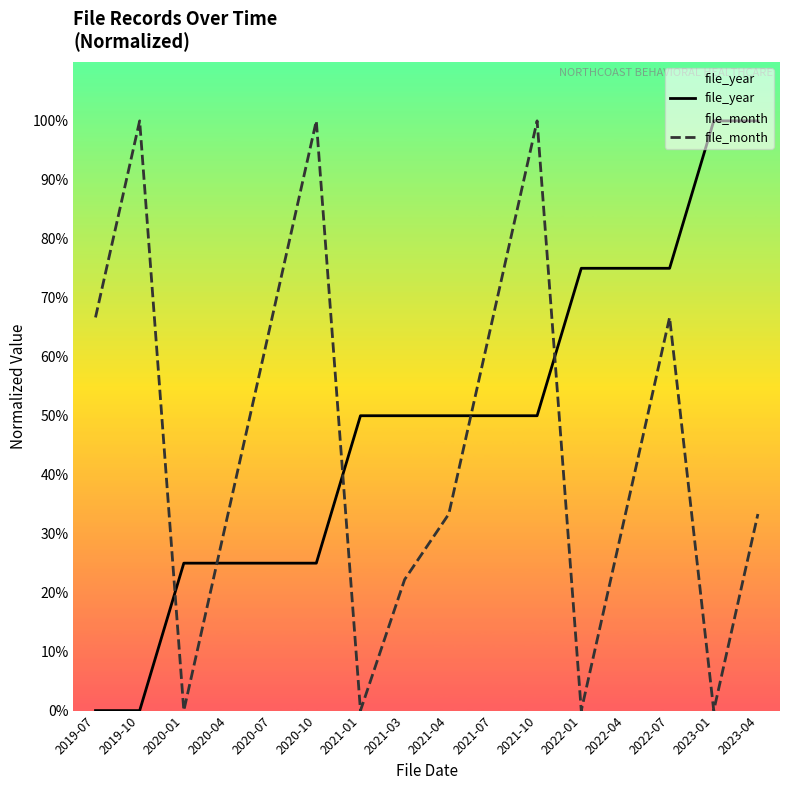

Reading left to right, extract all data points from this chart.

file_year: 2019-07=0.0	2019-10=0.0	2020-01=25.0	2020-04=25.0	2020-07=25.0	2020-10=25.0	2021-01=50.0	2021-03=50.0	2021-04=50.0	2021-07=50.0	2021-10=50.0	2022-01=75.0	2022-04=75.0	2022-07=75.0	2023-01=100.0	2023-04=100.0
file_month: 2019-07=66.7	2019-10=100.0	2020-01=0.0	2020-04=33.3	2020-07=66.7	2020-10=100.0	2021-01=0.0	2021-03=22.2	2021-04=33.3	2021-07=66.7	2021-10=100.0	2022-01=0.0	2022-04=33.3	2022-07=66.7	2023-01=0.0	2023-04=33.3